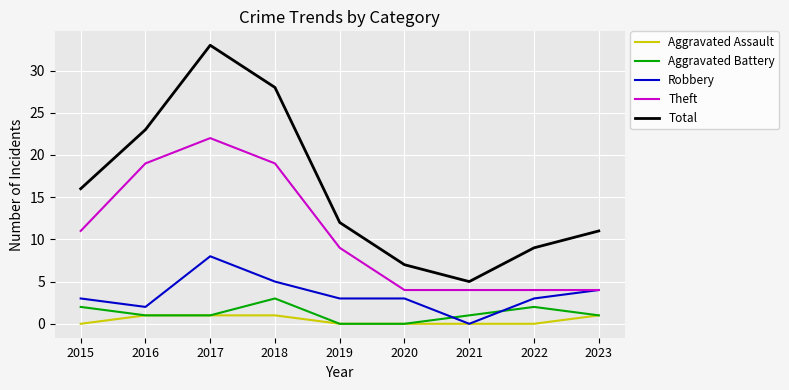

What is the sum of the Aggravated Battery values at 2017 and 2018?

4